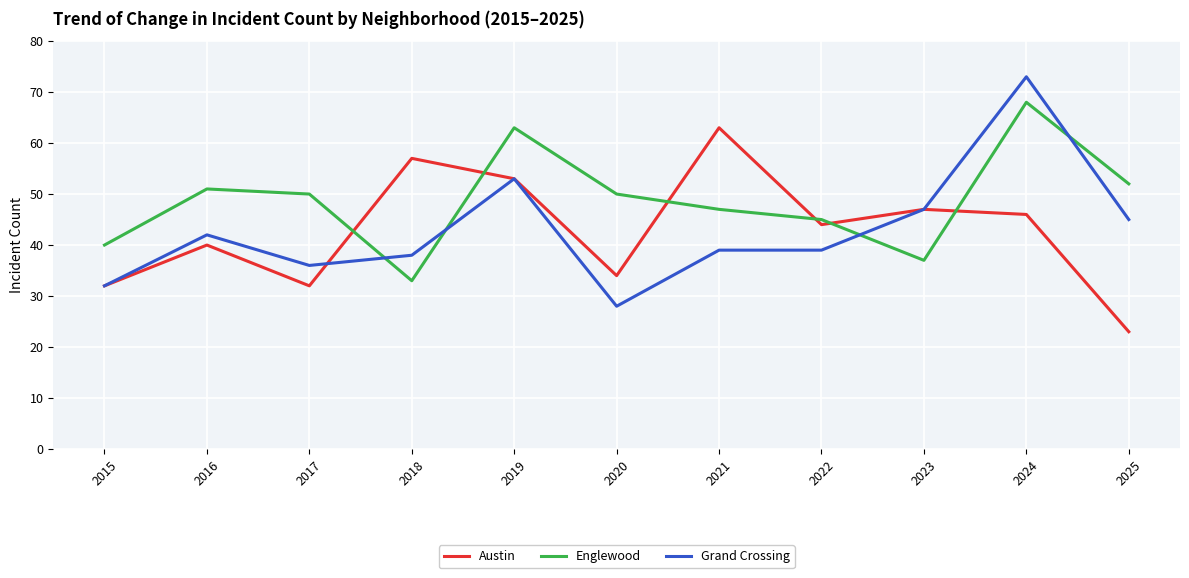

What is the highest value of the Austin series?

63